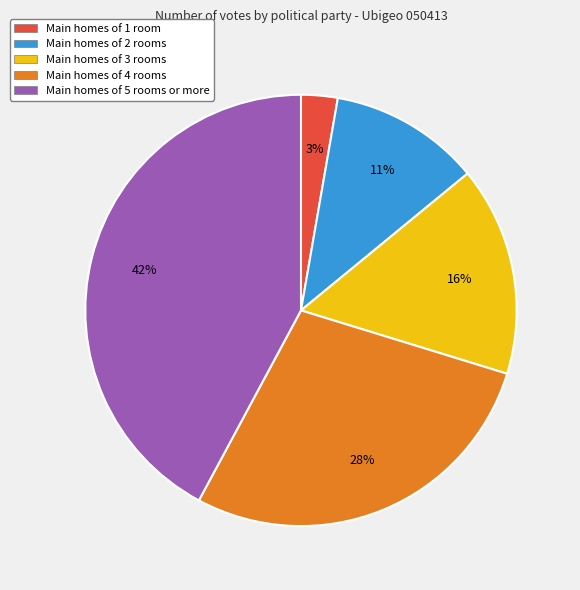

Between Main homes of 5 rooms or more and Main homes of 1 room, which is larger?

Main homes of 5 rooms or more